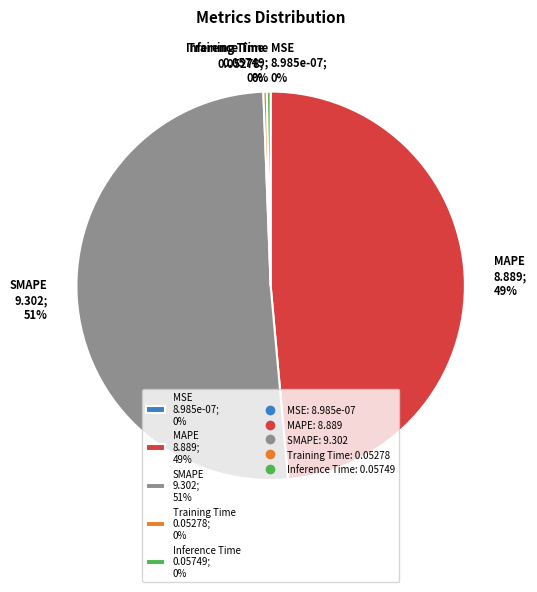

True or false: SMAPE 9.302; 51% accounts for 39% of the total.

False